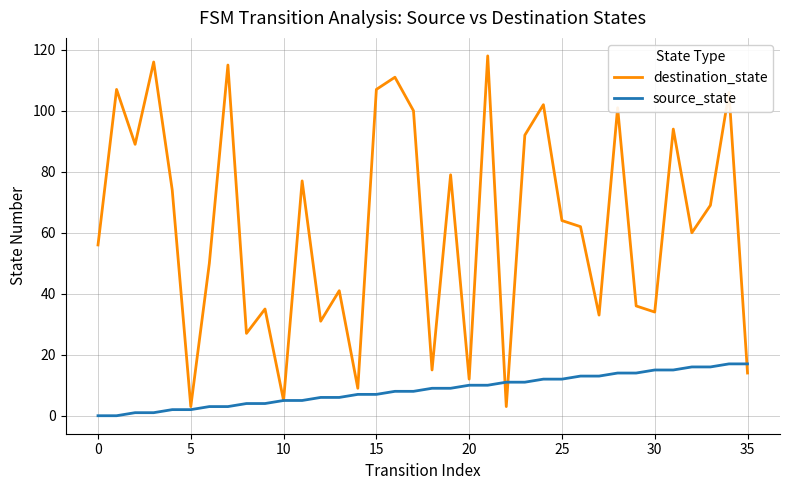

What are all the series names shown in the legend?

destination_state, source_state